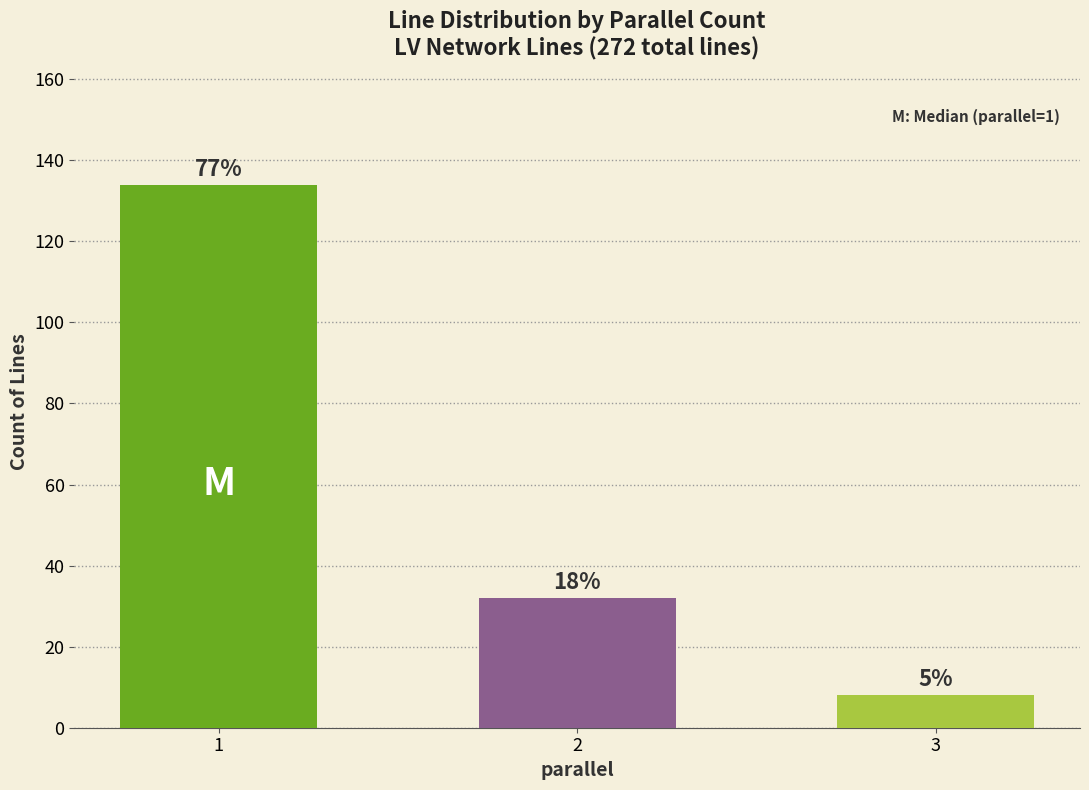

What is the ratio of the value at 1 to the value at 3?

16.8